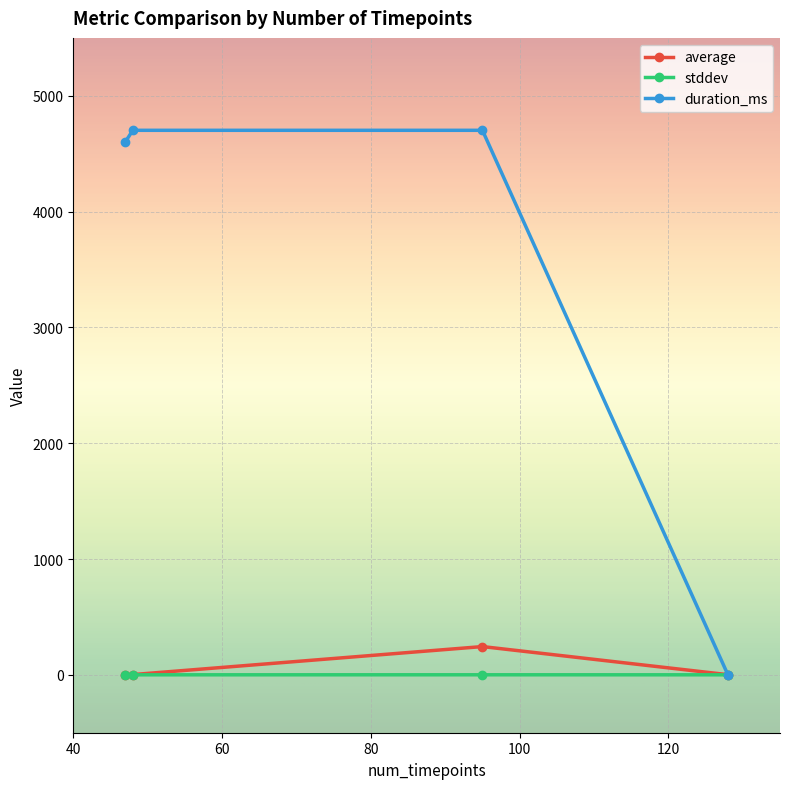

Rank the series by their maximum value, from highest to lowest.

duration_ms, average, stddev